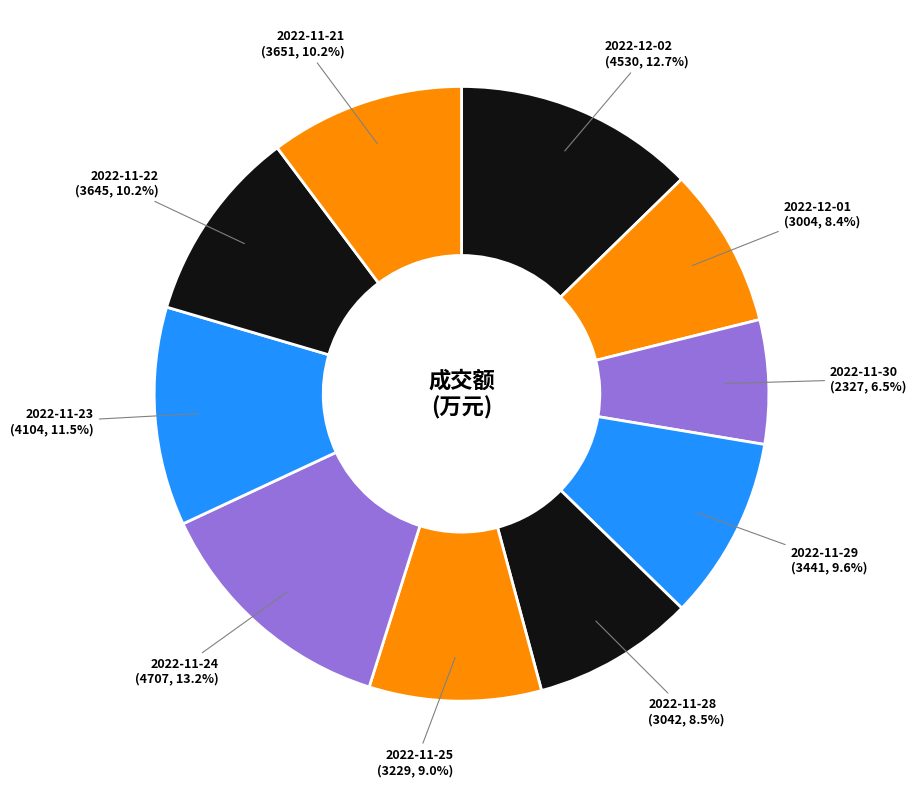

To the nearest percent, what is the combined percentage of 2022-12-02 and 2022-11-28?

21%